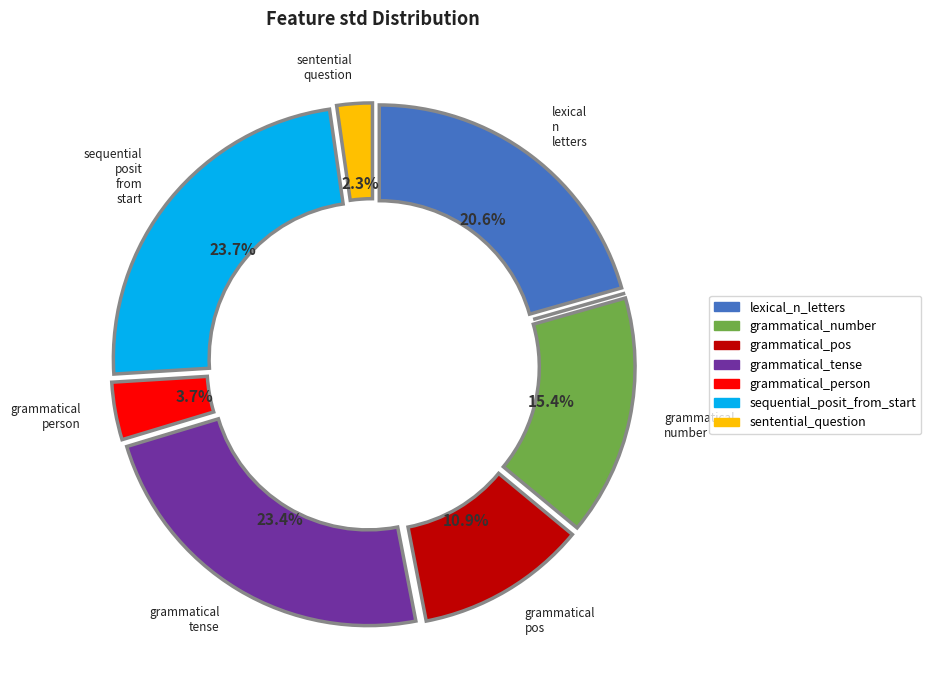

Is there any slice that represents more than half of the pie?

No